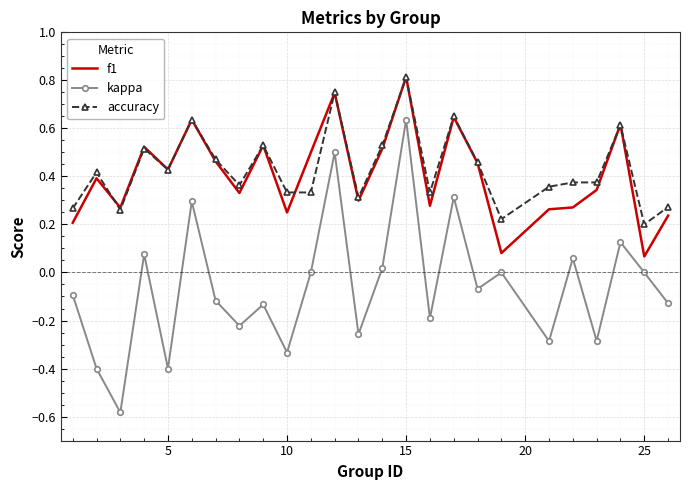

What is the sum of all accuracy values?

10.8